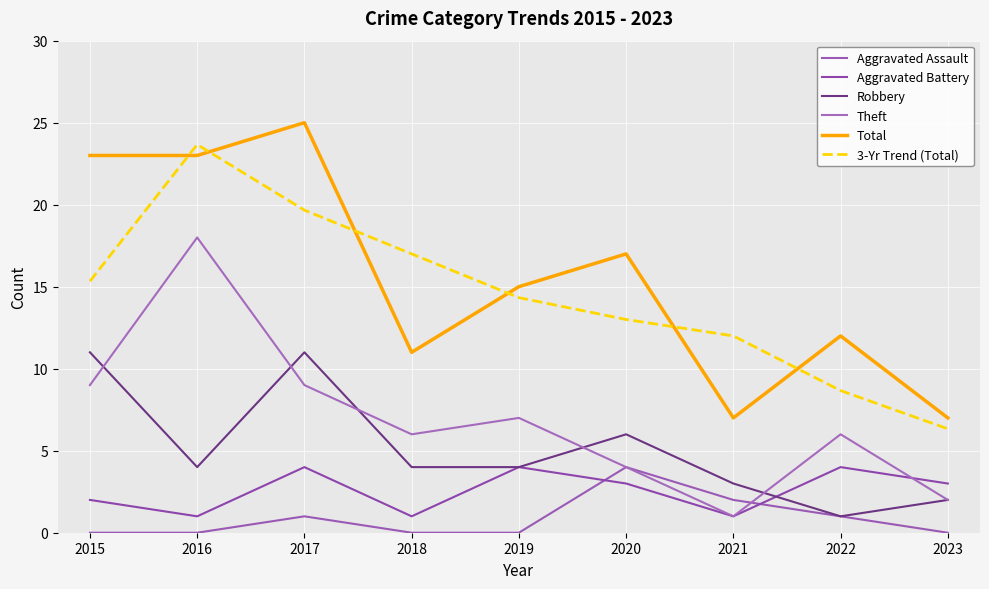

Reading left to right, extract all data points from this chart.

Aggravated Assault: 2015=0.0	2016=0.0	2017=1.0	2018=0.0	2019=0.0	2020=4.0	2021=2.0	2022=1.0	2023=0.0
Aggravated Battery: 2015=2.0	2016=1.0	2017=4.0	2018=1.0	2019=4.0	2020=3.0	2021=1.0	2022=4.0	2023=3.0
Robbery: 2015=11.0	2016=4.0	2017=11.0	2018=4.0	2019=4.0	2020=6.0	2021=3.0	2022=1.0	2023=2.0
Theft: 2015=9.0	2016=18.0	2017=9.0	2018=6.0	2019=7.0	2020=4.0	2021=1.0	2022=6.0	2023=2.0
Total: 2015=23.0	2016=23.0	2017=25.0	2018=11.0	2019=15.0	2020=17.0	2021=7.0	2022=12.0	2023=7.0
3-Yr Trend (Total): 2015=15.3	2016=23.7	2017=19.7	2018=17.0	2019=14.3	2020=13.0	2021=12.0	2022=8.7	2023=6.3